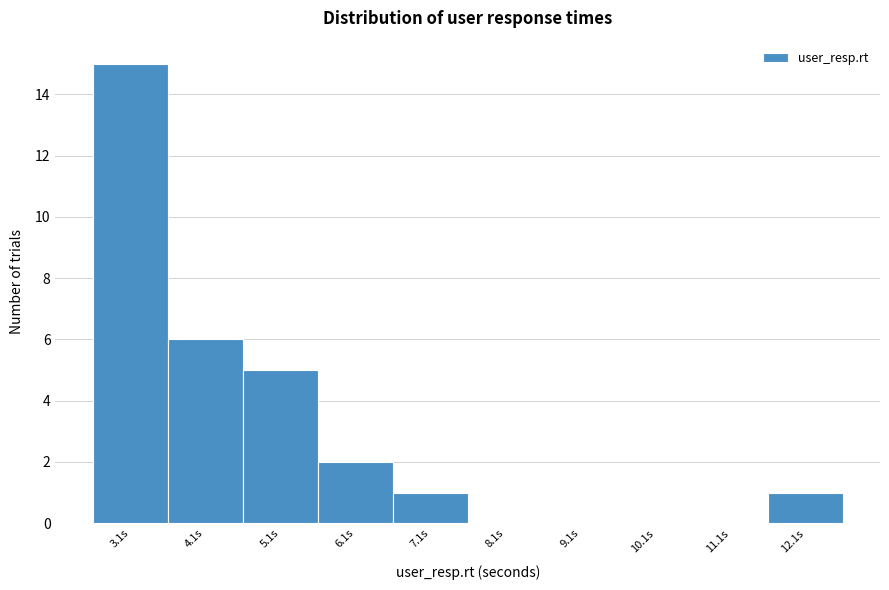

Reading left to right, extract all data points from this chart.

3.1s=15	4.1s=6	5.1s=5	6.1s=2	7.1s=1	8.1s=0	9.1s=0	10.1s=0	11.1s=0	12.1s=1